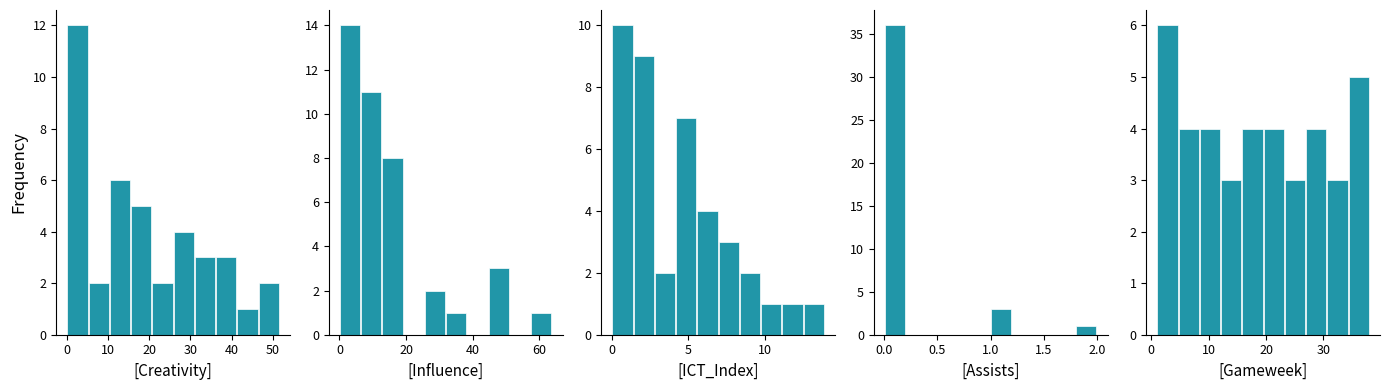

How many Gameweek values are between 3 and 4?

8